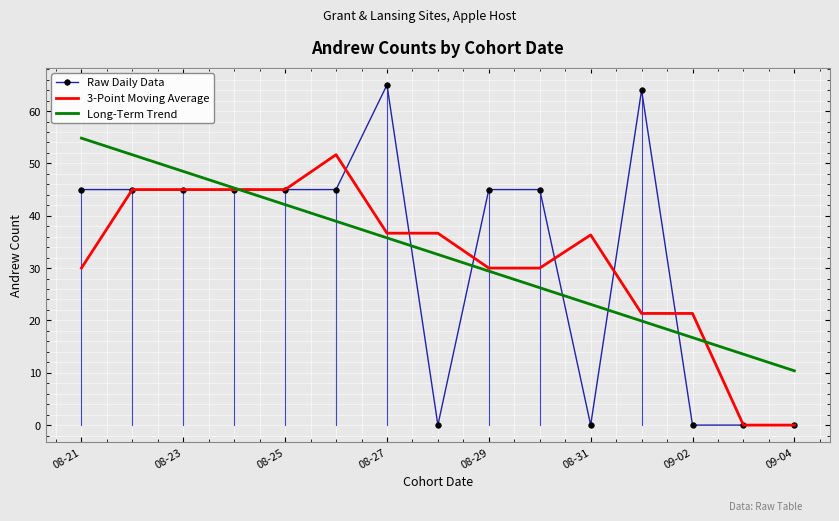

List the series in order of their peak value, lowest first.

3-Point Moving Average, Long-Term Trend, Raw Daily Data